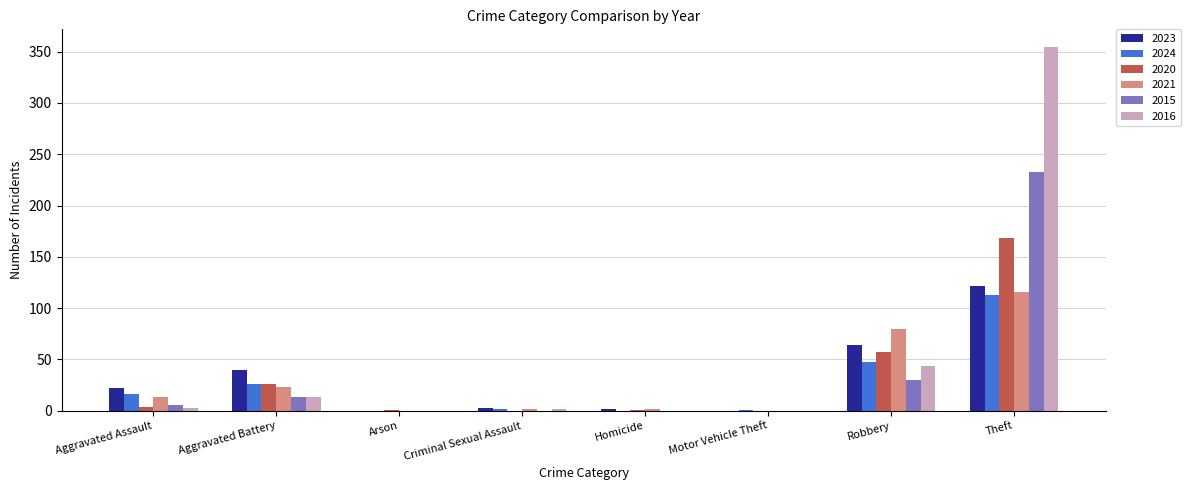

The 2021 series shows 116 at Theft. True or false?

True